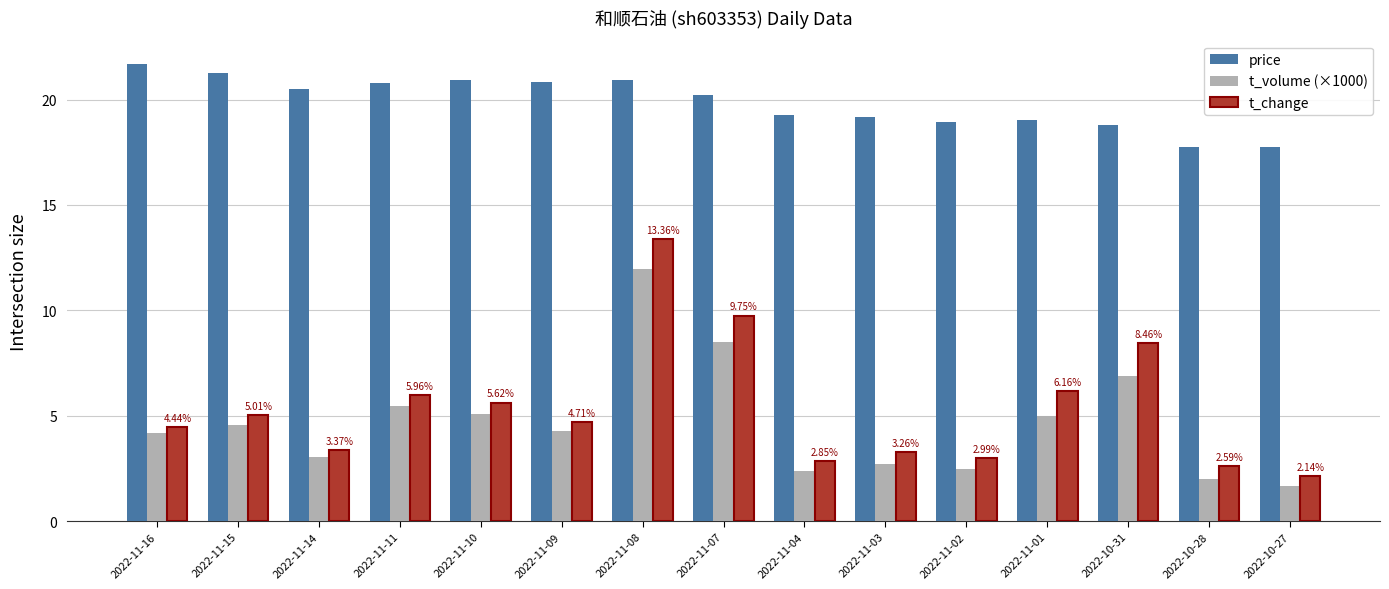

At which category is the sum across all series the highest?

2022-11-08